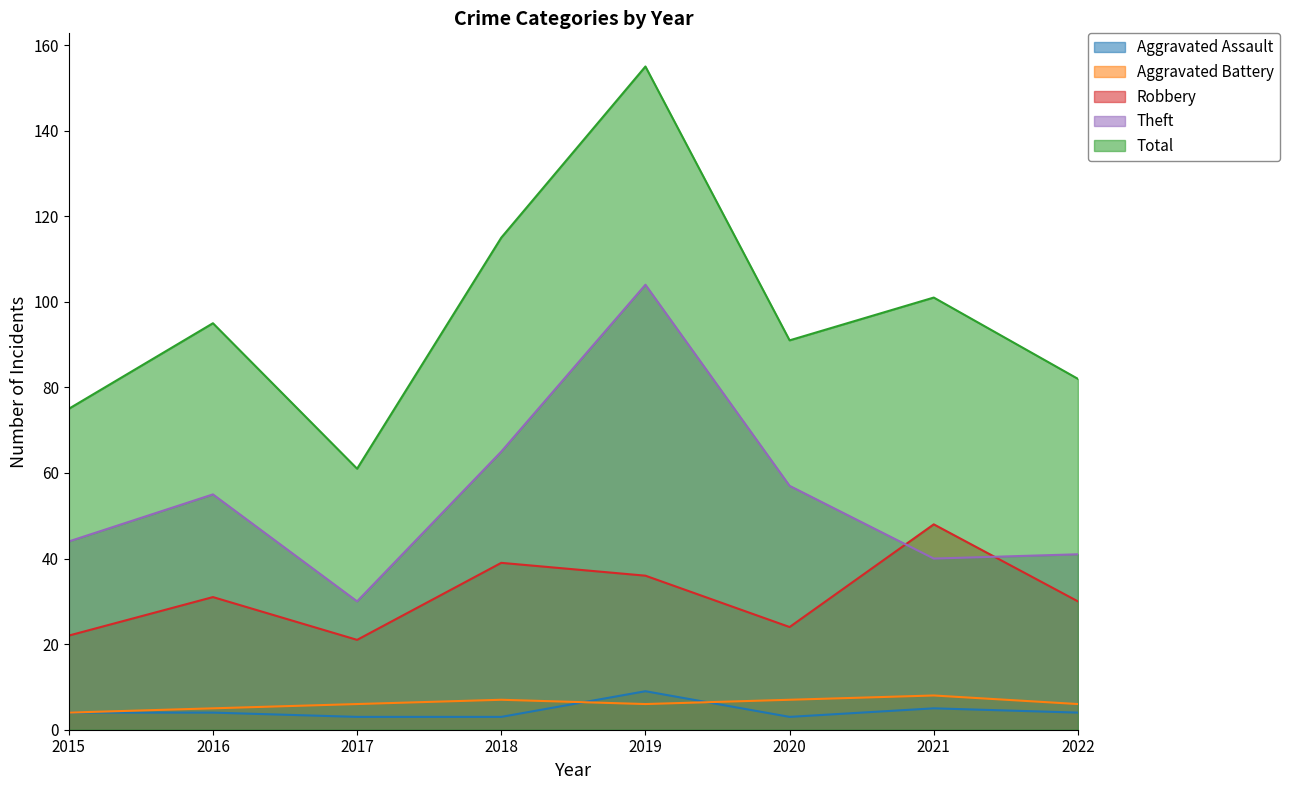

Which series changed the most between 2019 and 2021?

Theft